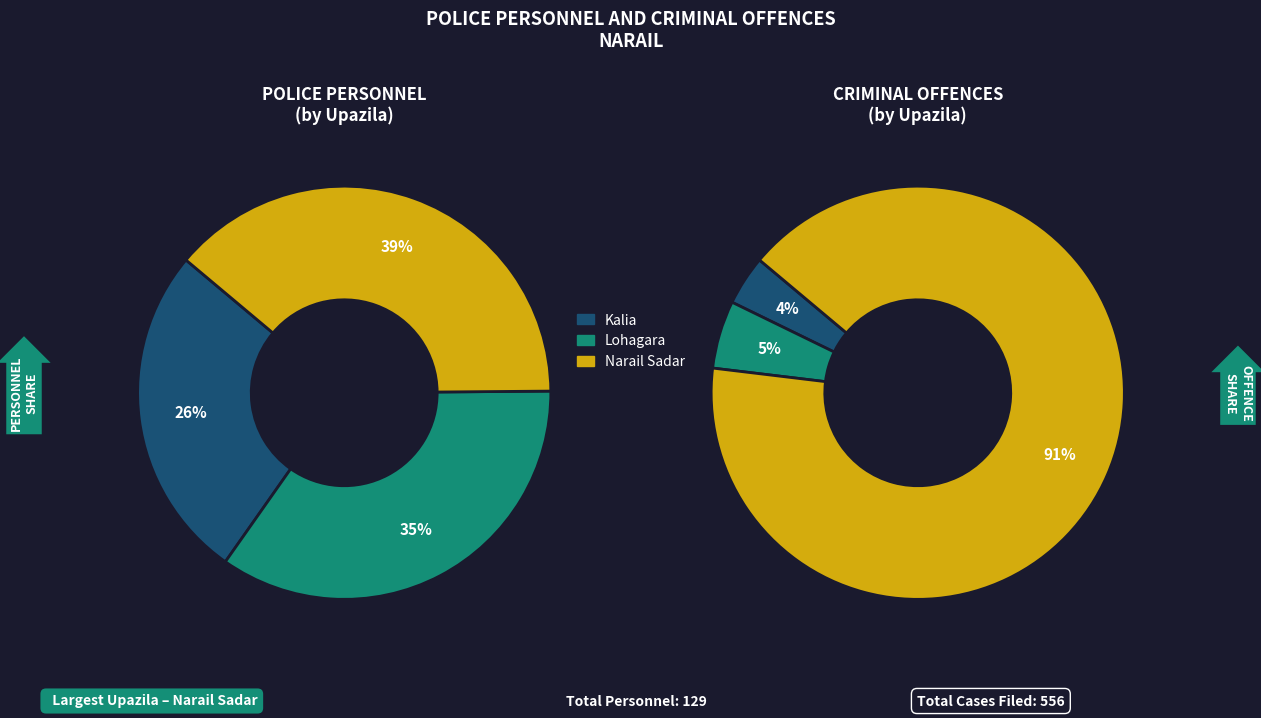

Which series has the largest range (max minus min)?

Criminal Offences